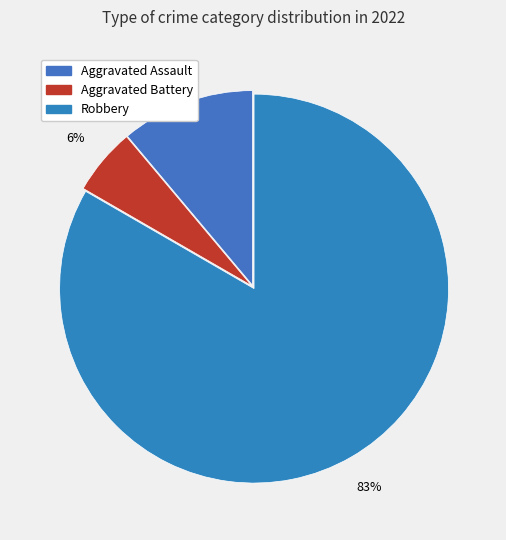

Rank the categories by value from lowest to highest.

Aggravated Battery, Aggravated Assault, Robbery